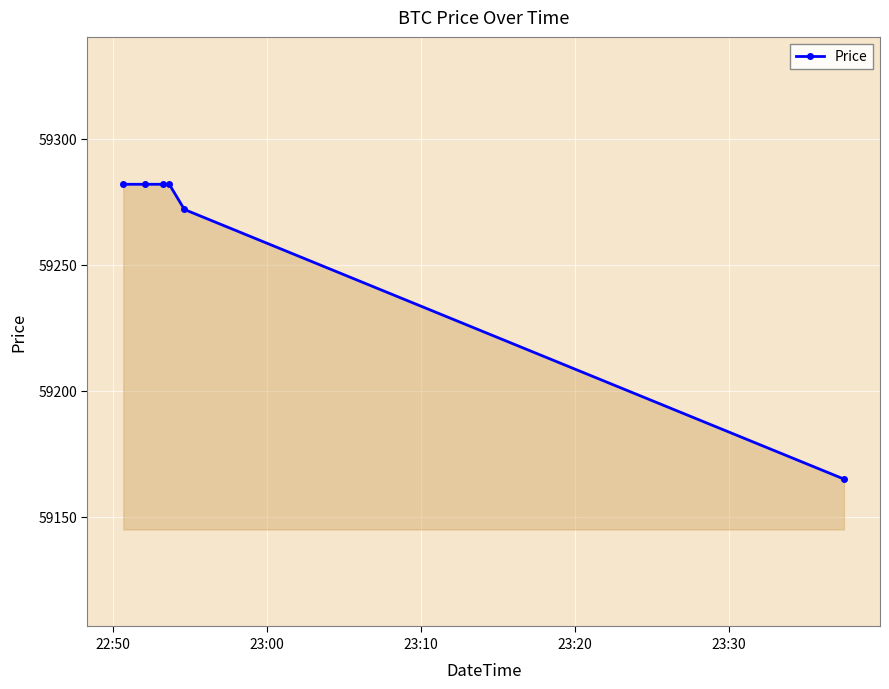

What is the smallest value displayed?

59165